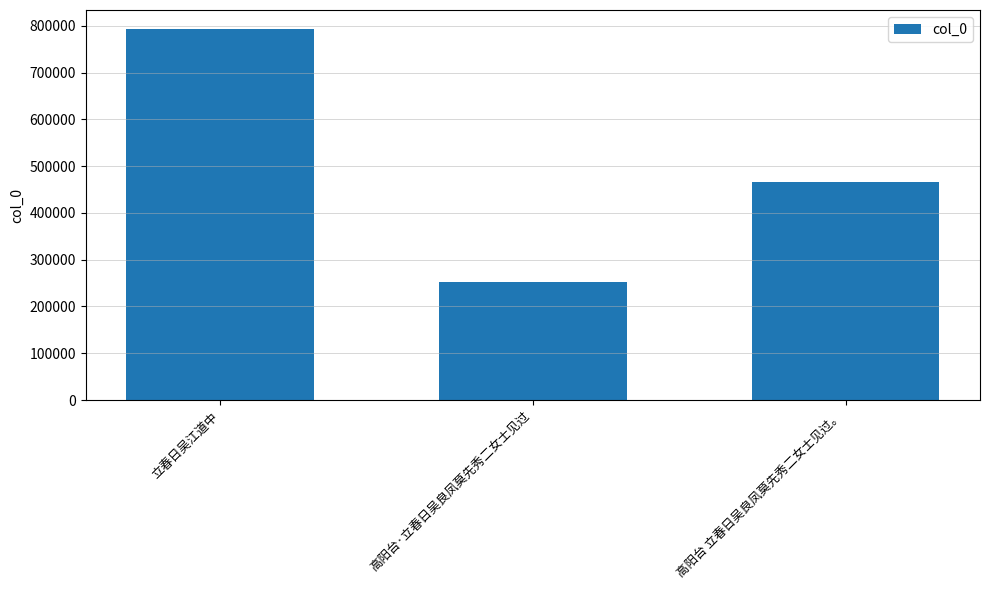

Where does the data first go above 465240?

立春日吴江道中